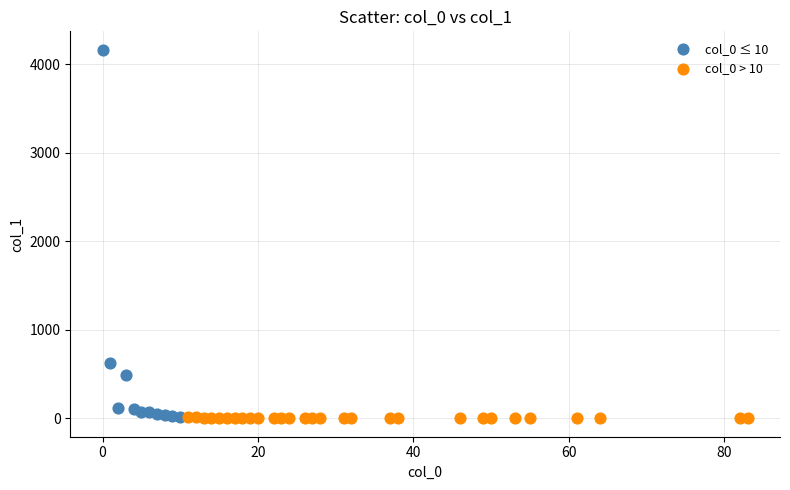

Which series has the largest Y range (max minus min)?

col_0 ≤ 10